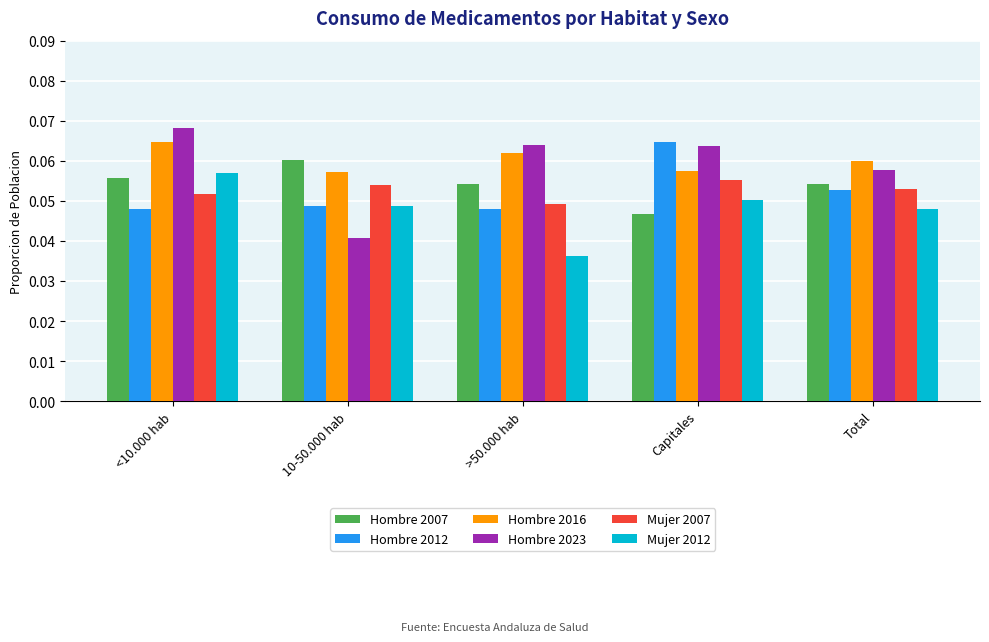

At which category does the chart reach its peak across all series?

<10.000 hab